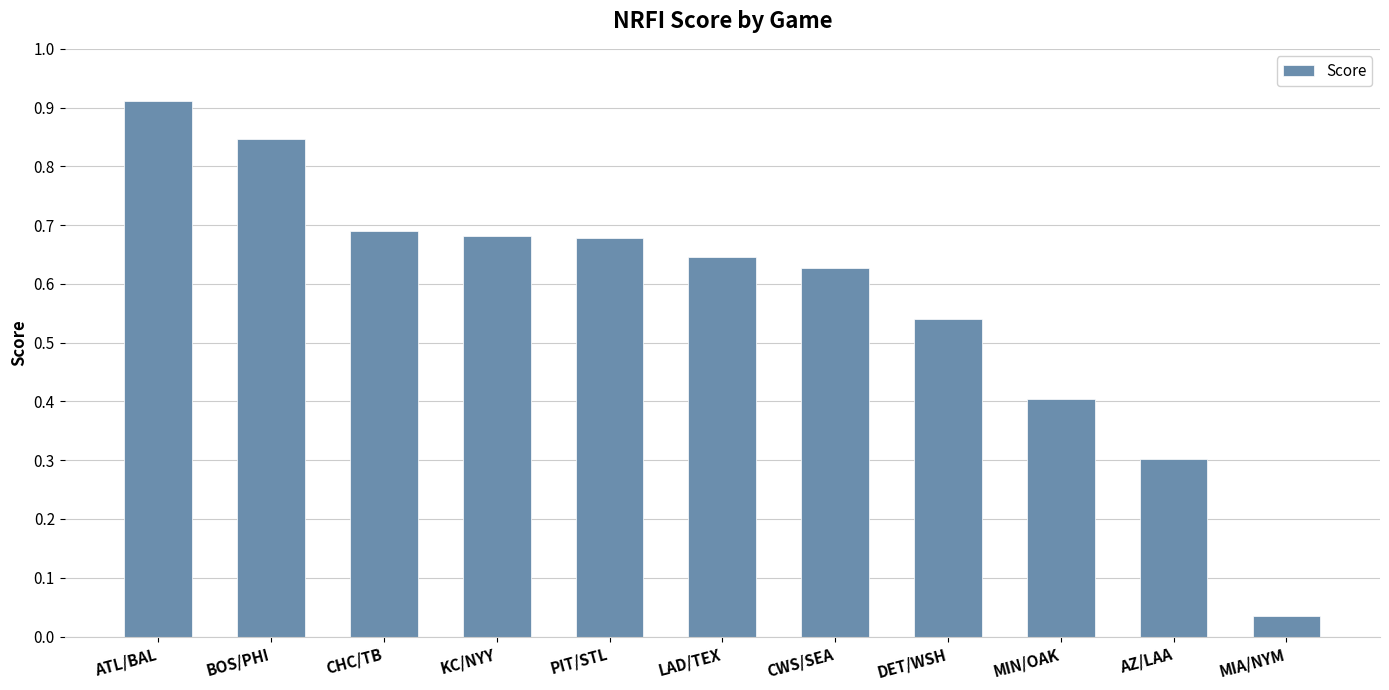

Which category has the highest value across all series?

ATL/BAL